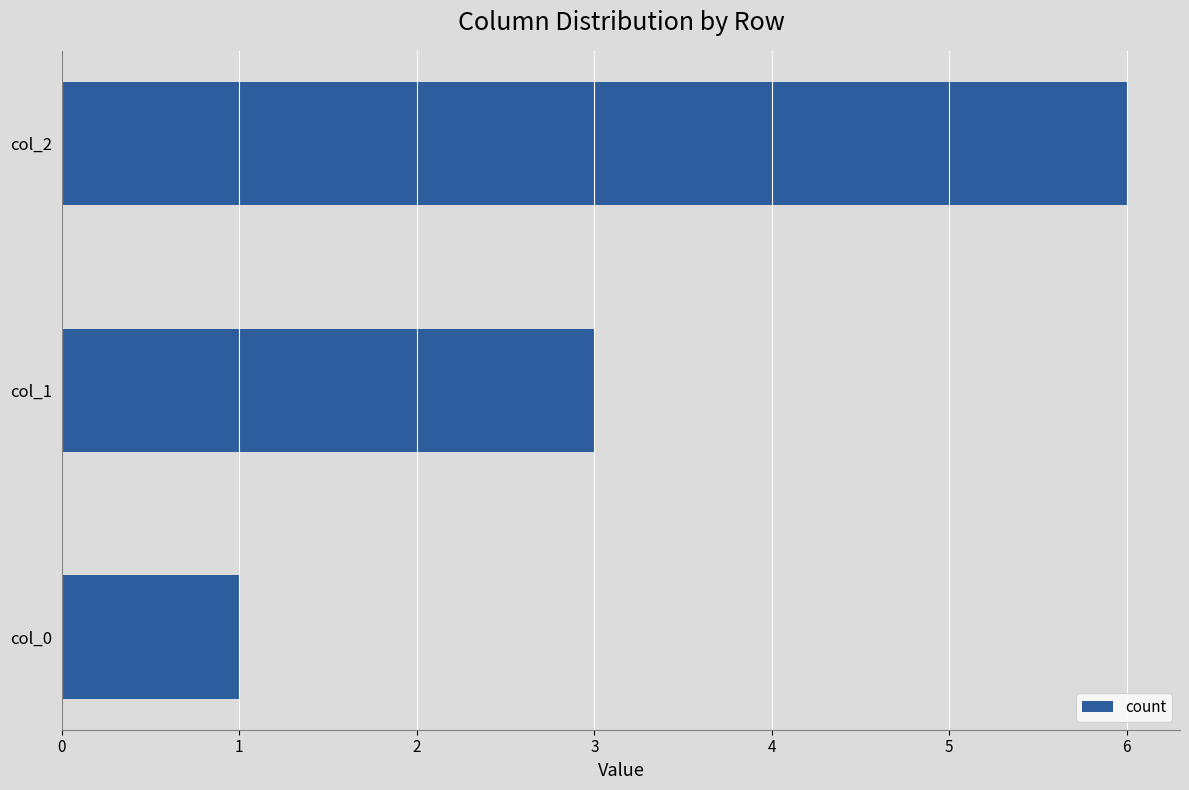

What is the change in value from col_0 to col_1?

+2